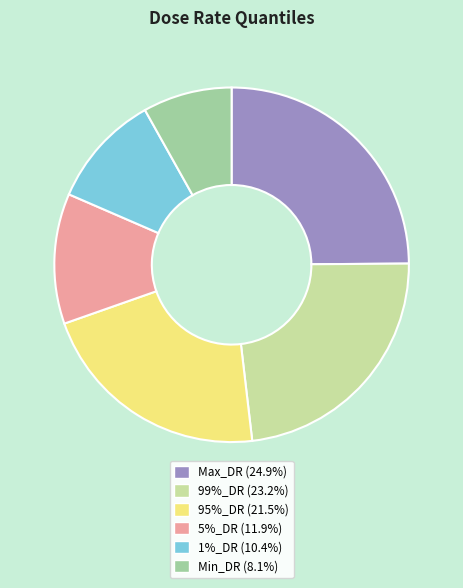

Which category has the smallest portion of the pie?

Min_DR